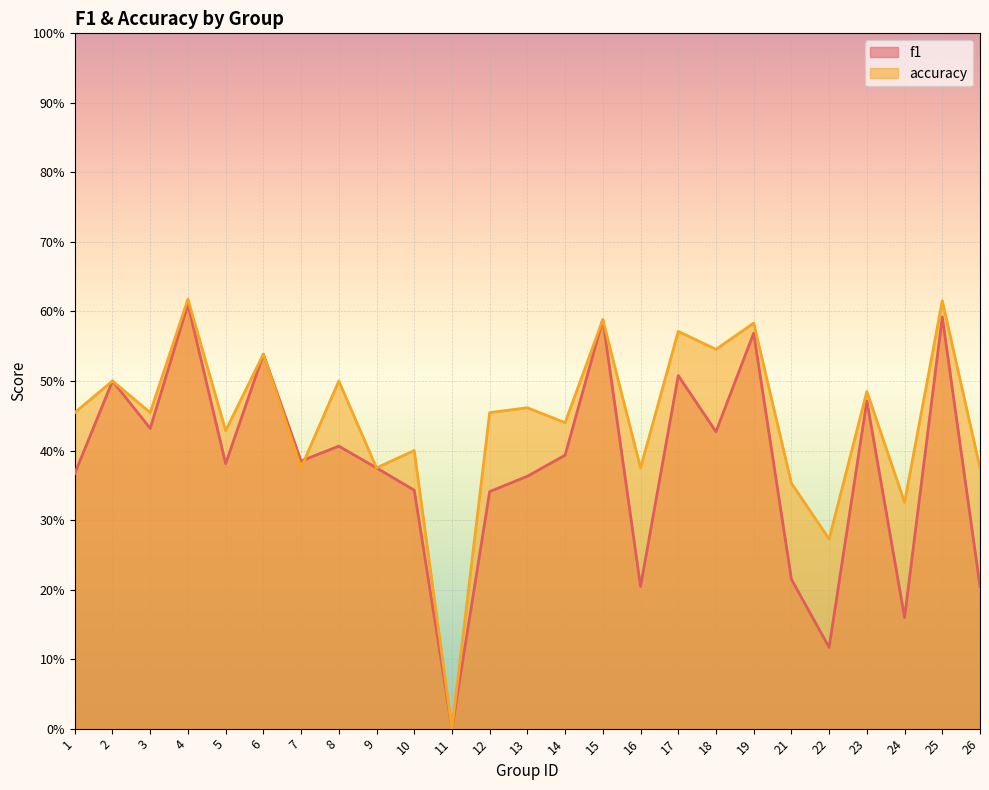

What is the greatest value displayed?

0.6